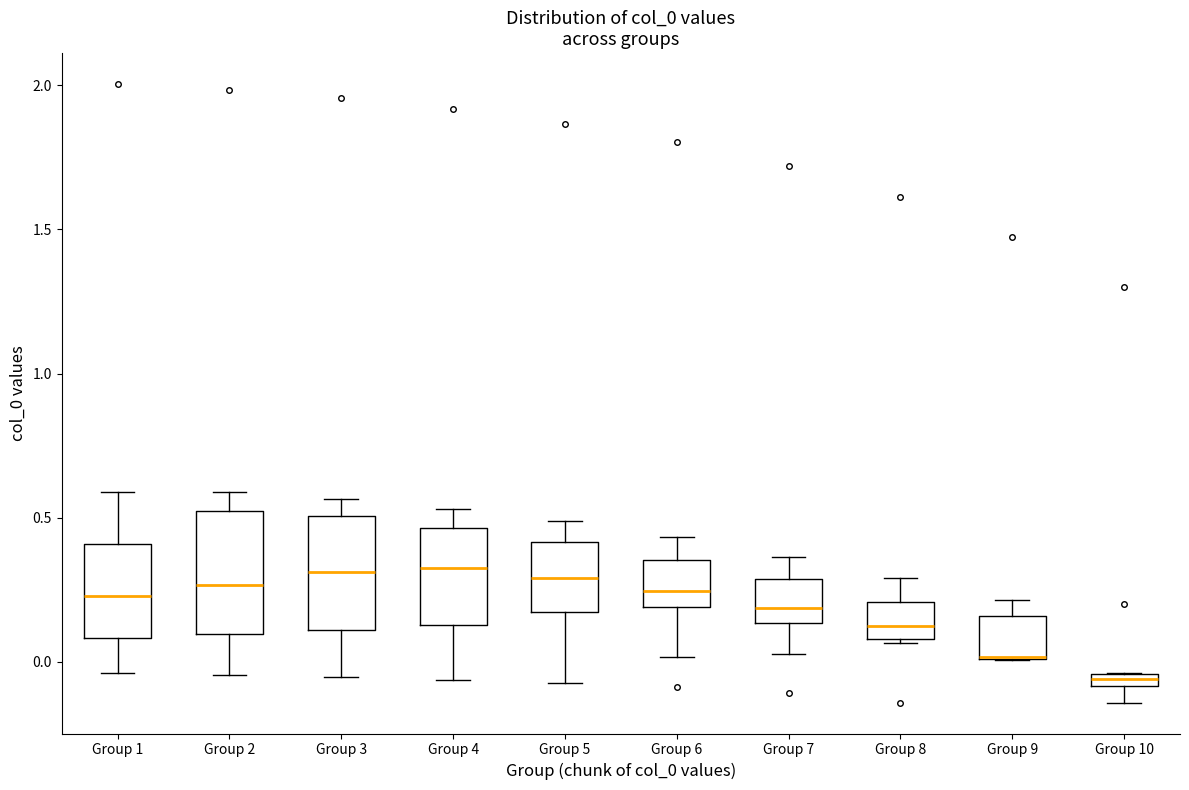

Where does the upper whisker of the box for Group 8 end on the y-axis? The values are not printed on the chart, so give them approximately, as read against the axis.

0.30